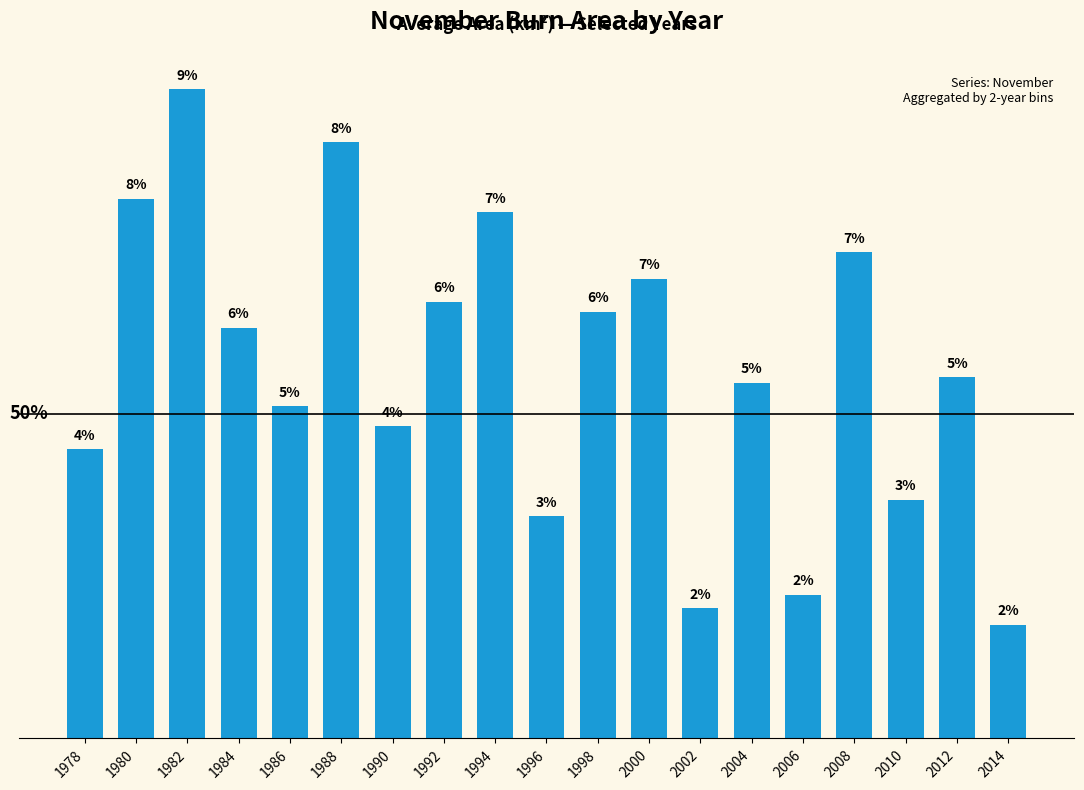

What is the maximum value shown in the chart?

63624.8